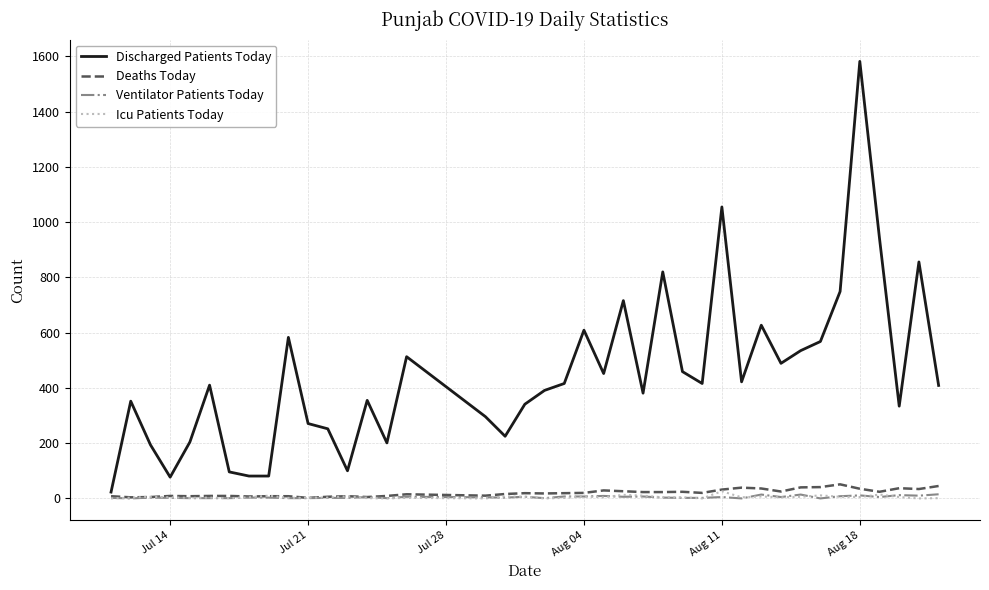

Which series has the largest total across all categories?

Discharged Patients Today